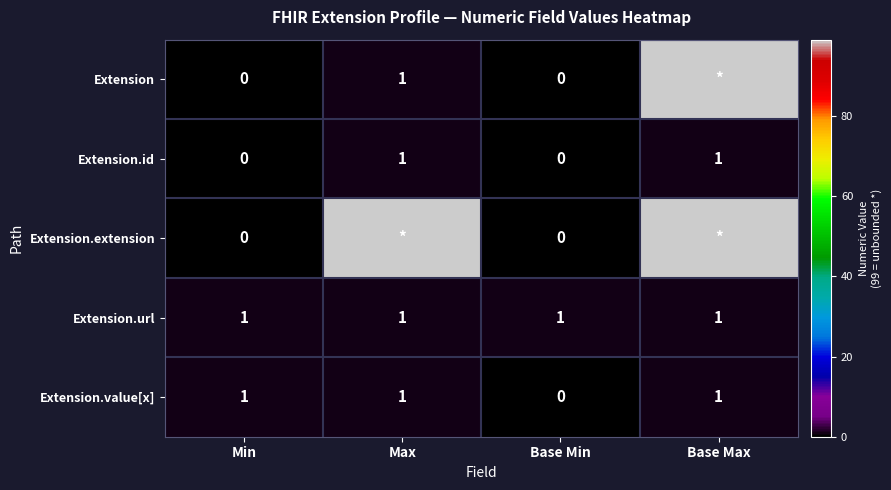

How many Extension.value[x] values are between 1 and 2?

3